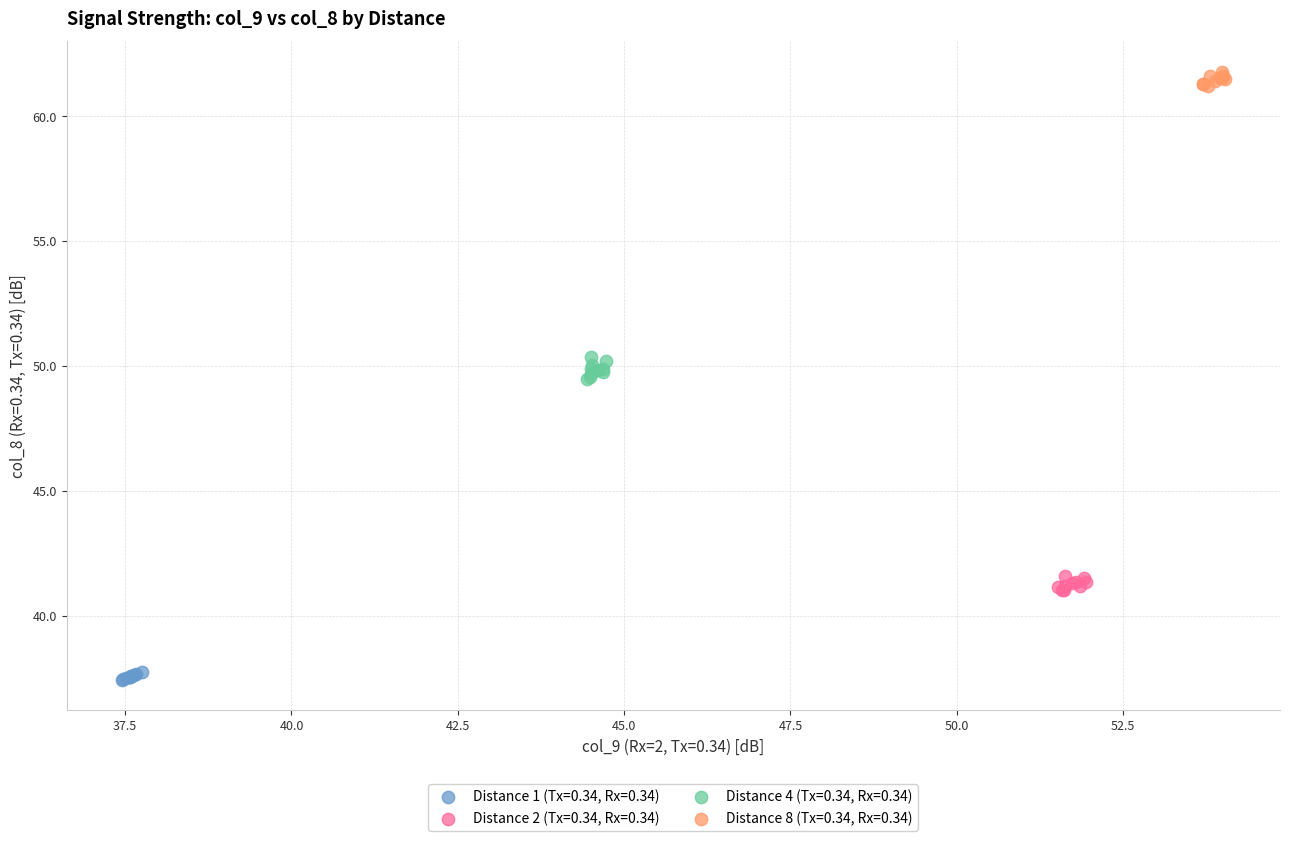

Which series contains the lowest Y value?

Distance 1 (Tx=0.34, Rx=0.34)